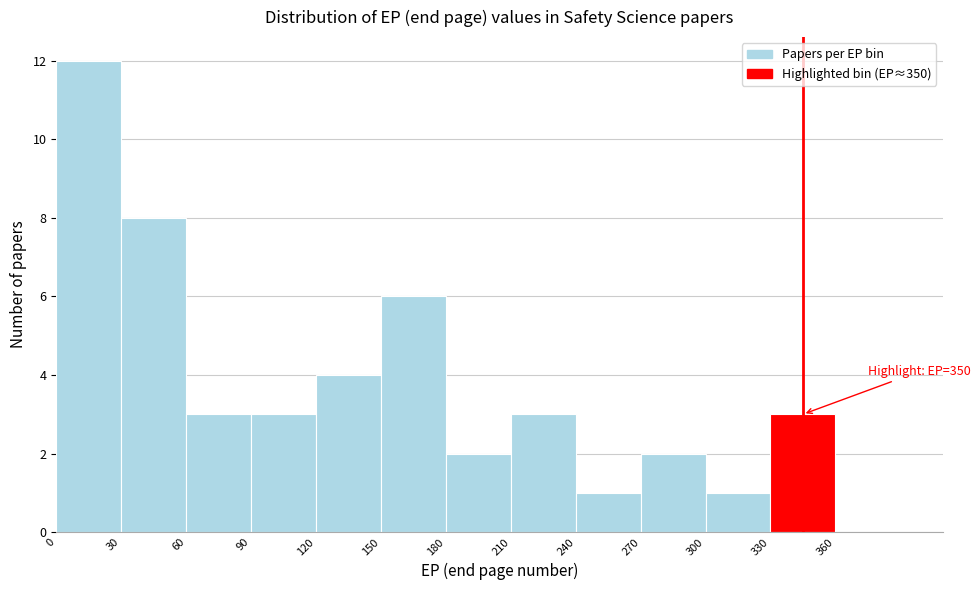

Which range on the x-axis has the tallest bar?

0 to 30